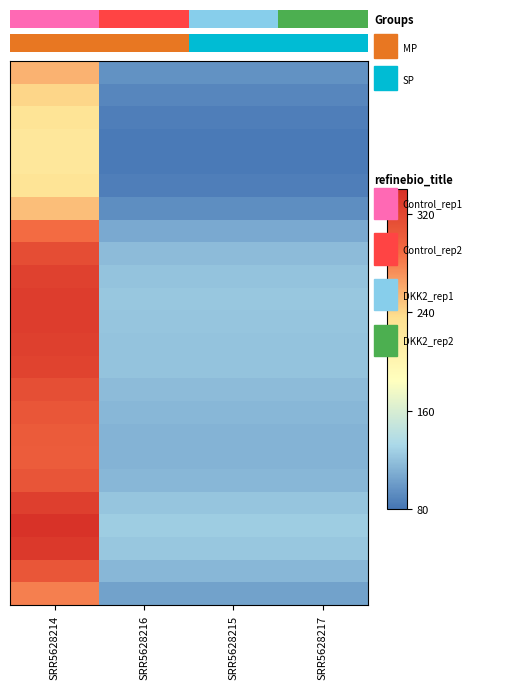

At which category is the sum across all series the highest?

SRR5628214